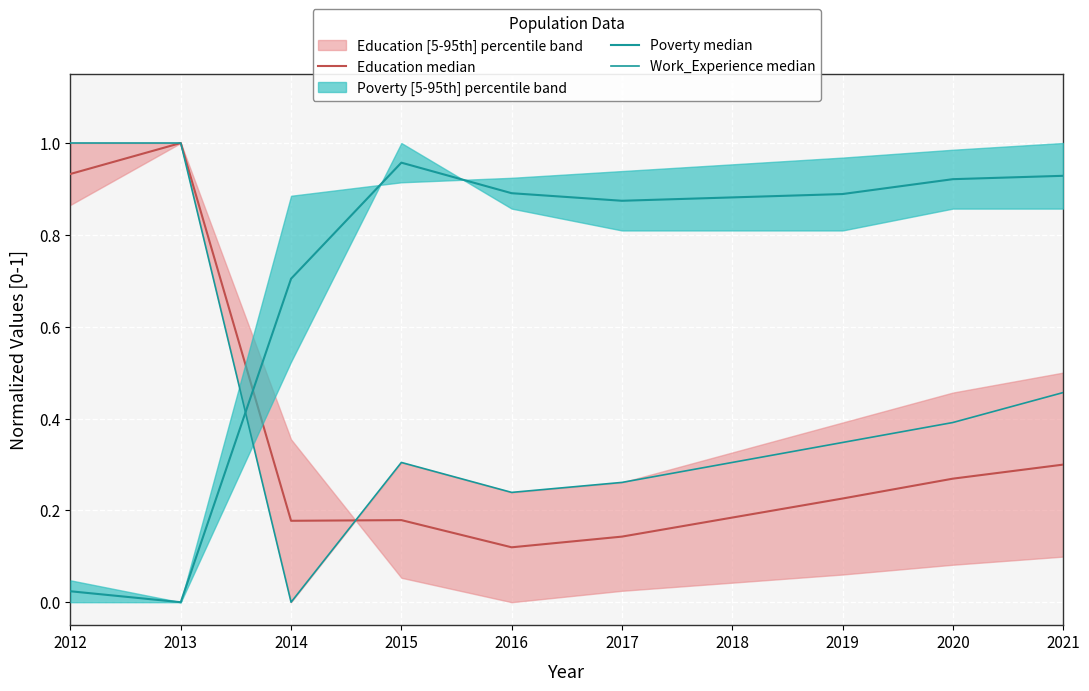

Reading left to right, list all the values displayed in this chart.

Education median: 0.9	1.0	0.2	0.2	0.1	0.1	0.2	0.2	0.3	0.3
Poverty median: 0.0	0.0	0.7	1.0	0.9	0.9	0.9	0.9	0.9	0.9
Work_Experience median: 1.0	1.0	0.0	0.3	0.2	0.3	0.3	0.3	0.4	0.5